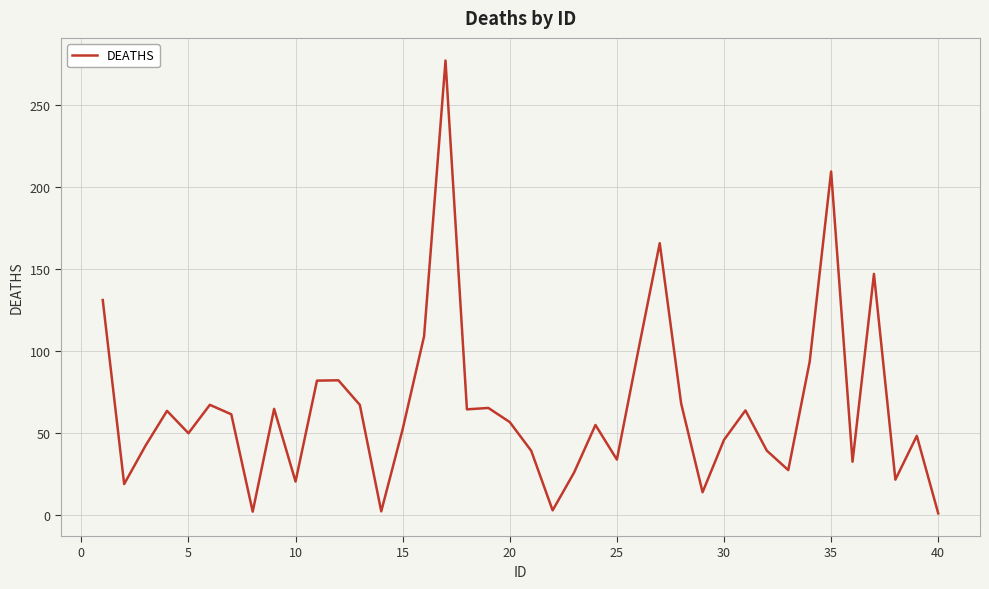

What is the average value?

65.2